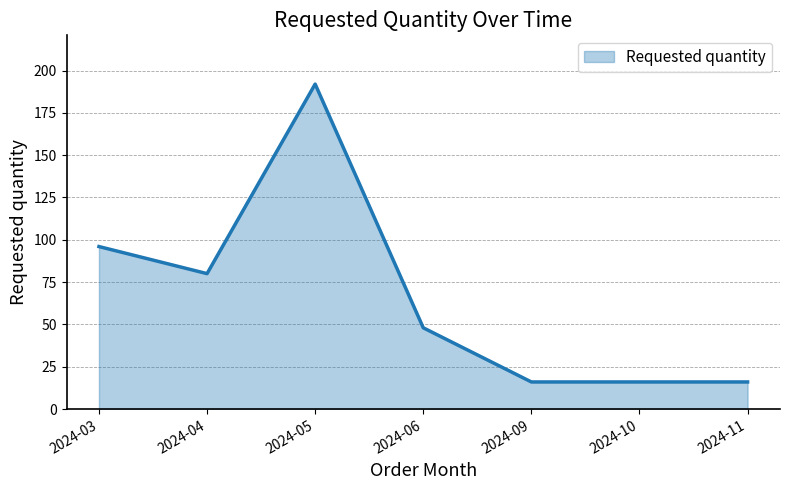

Reading right to left, list all the values displayed in this chart.

16	16	16	48	192	80	96